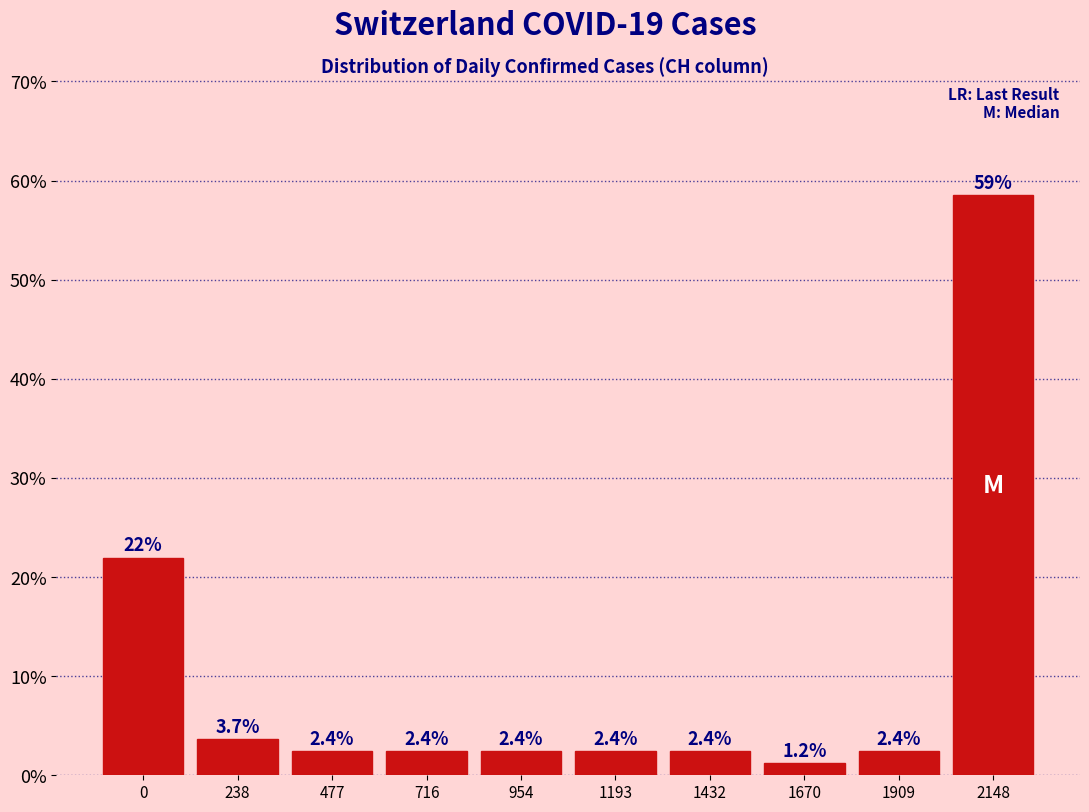

Reading left to right, what are all the values shown in this chart?

0=22.0	238=3.7	477=2.4	716=2.4	954=2.4	1193=2.4	1432=2.4	1670=1.2	1909=2.4	2148=58.5